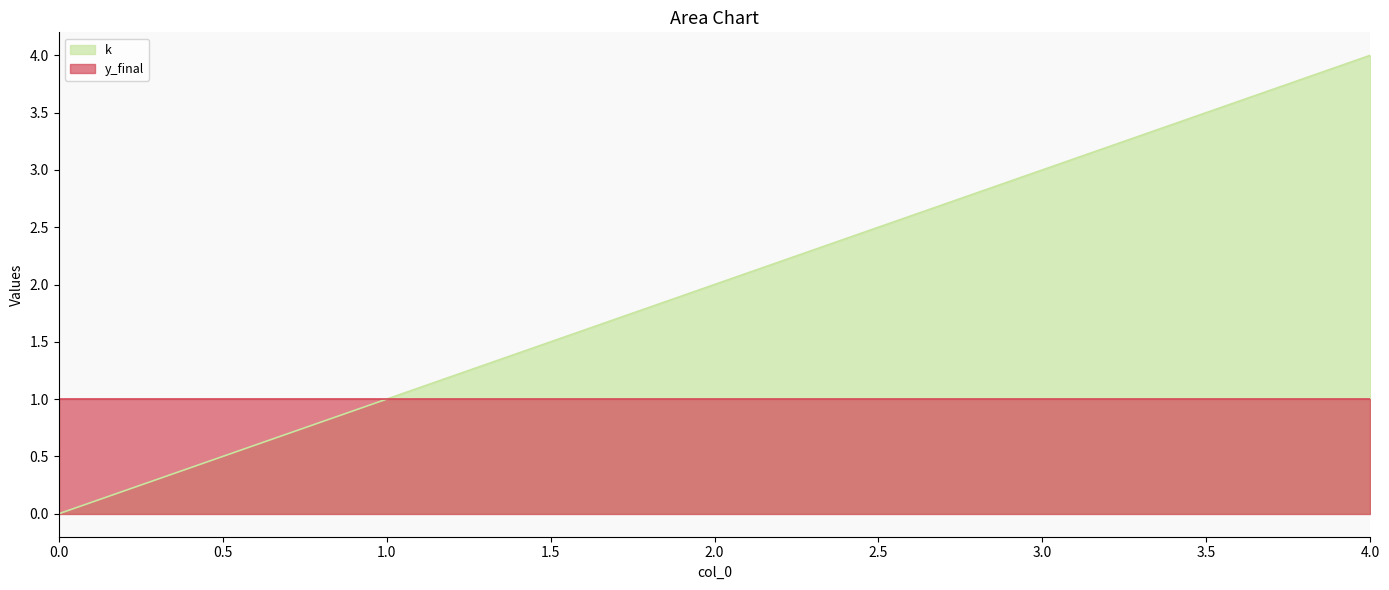

Which has a higher value, 2 or 3?

3